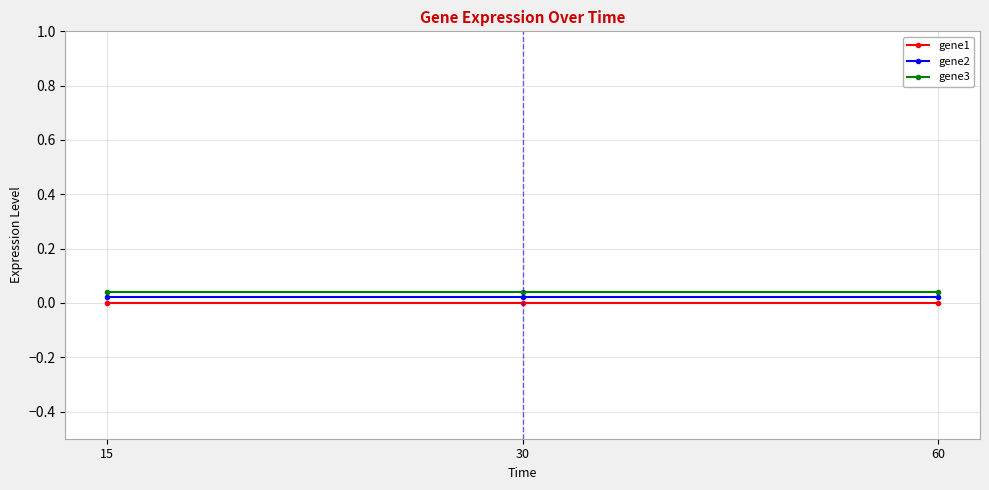

The gene2 series shows 0.0 at 15. True or false?

False